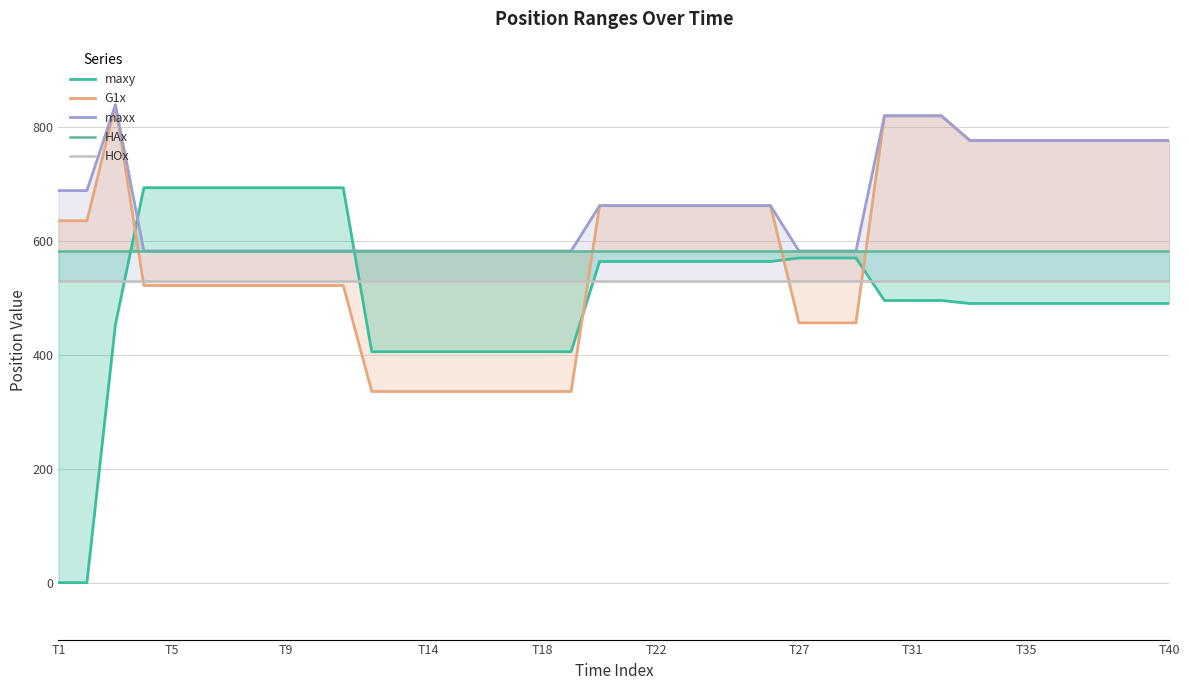

What is the maximum value for maxy?

693.5